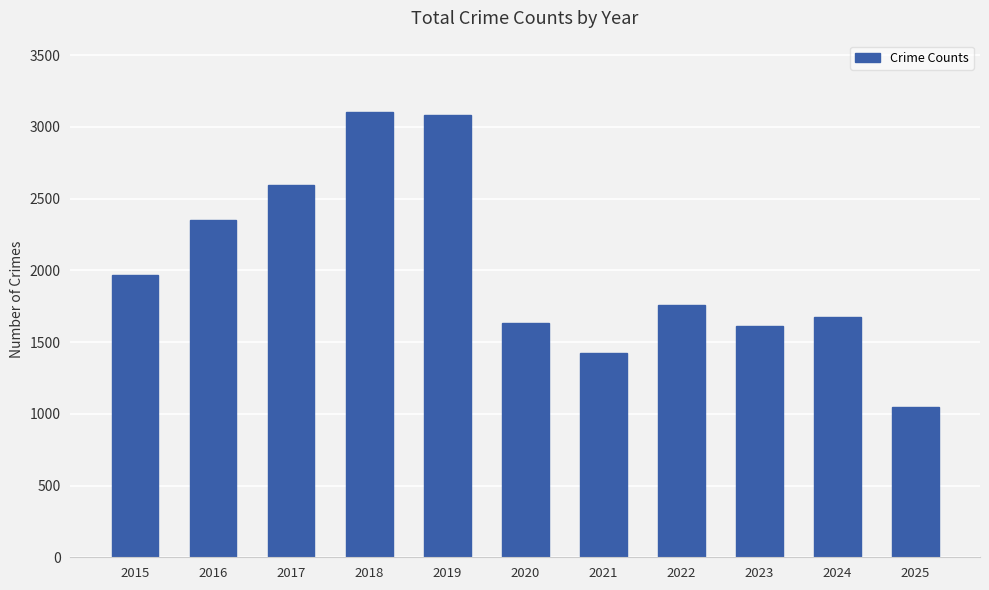

What is the value of the 2nd bar from the left?

2352